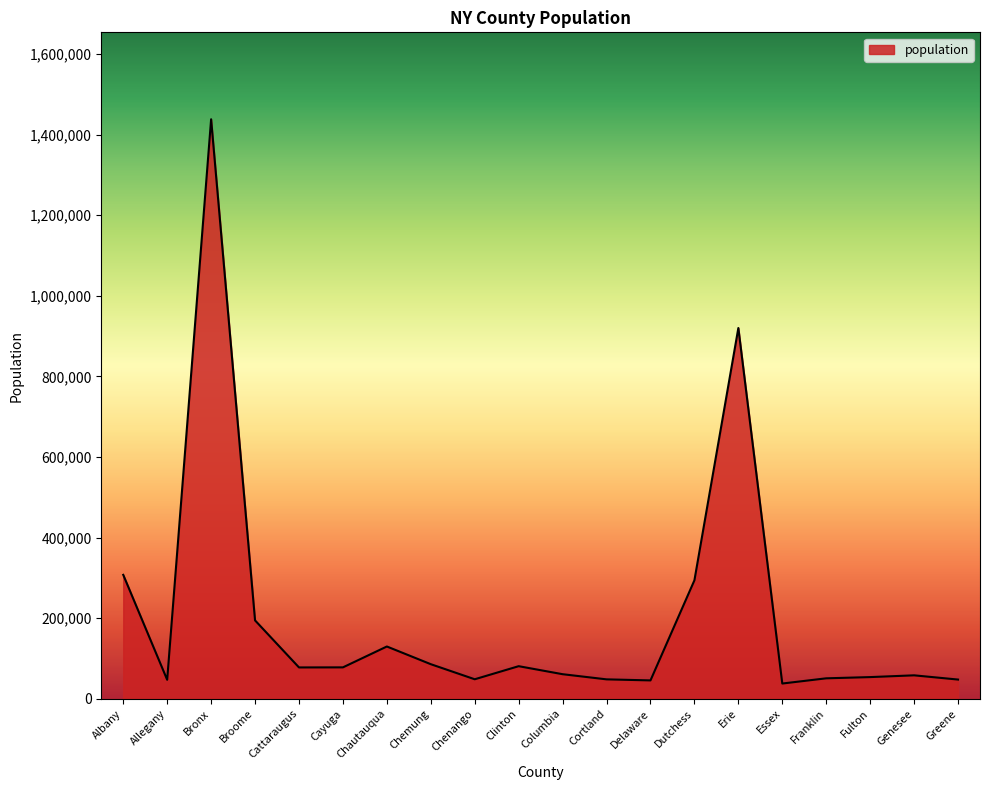

What is the smallest value displayed?

37751